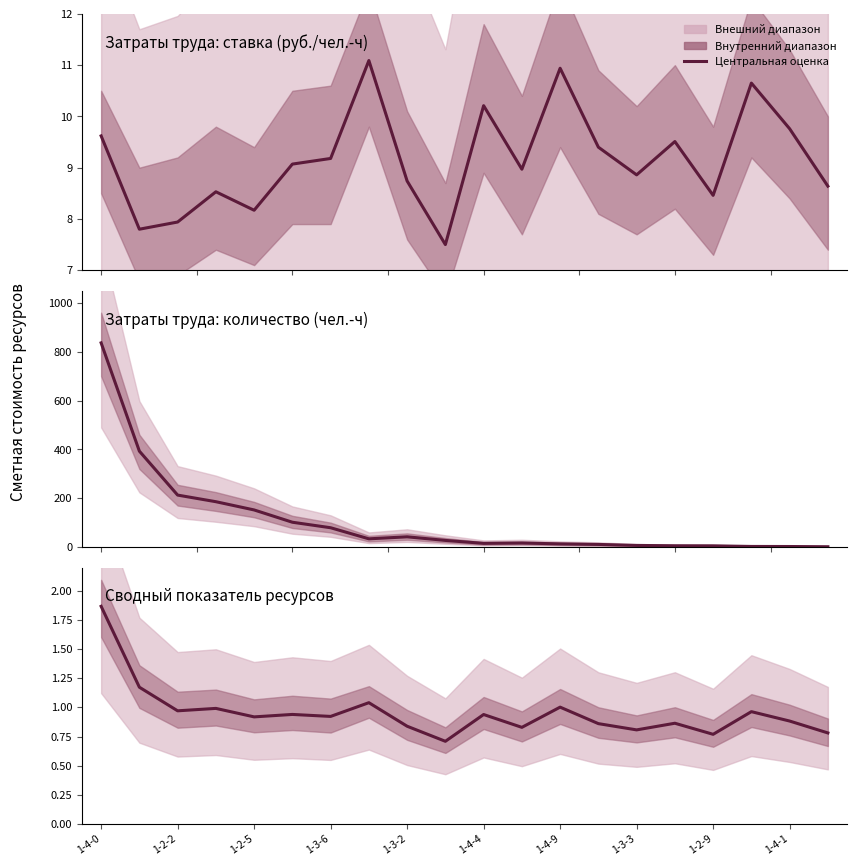

Reading left to right, extract all data points from this chart.

1.9	1.2	1.0	1.0	0.9	0.9	0.9	1.0	0.8	0.7	0.9	0.8	1.0	0.9	0.8	0.9	0.8	1.0	0.9	0.8